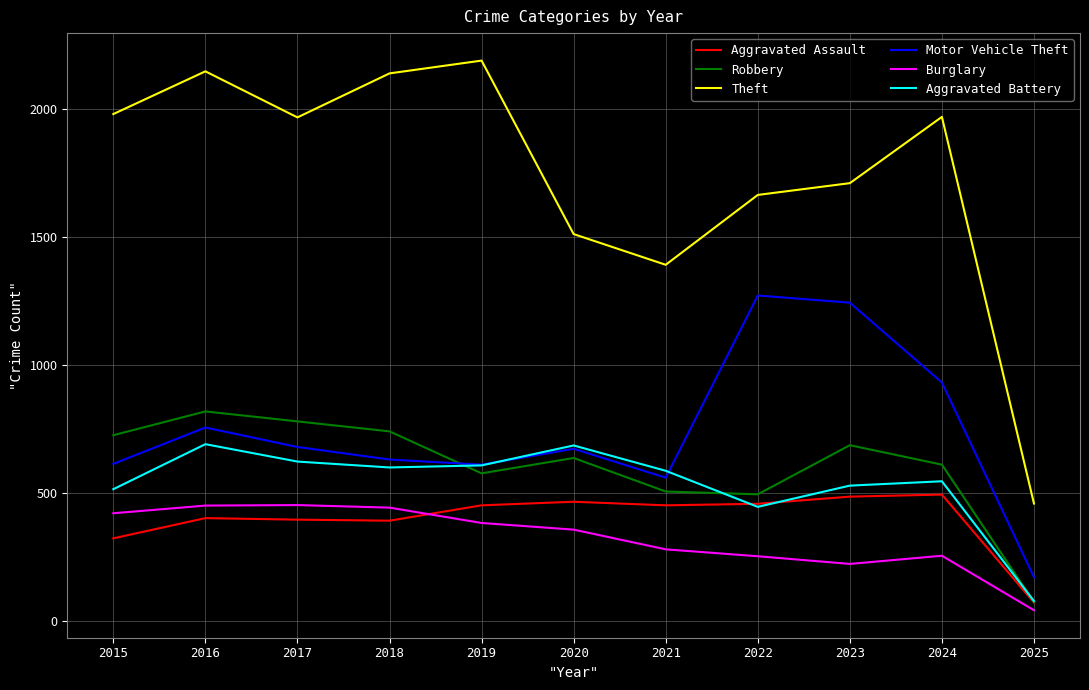

How many interior local valleys does the Aggravated Battery series have?

2